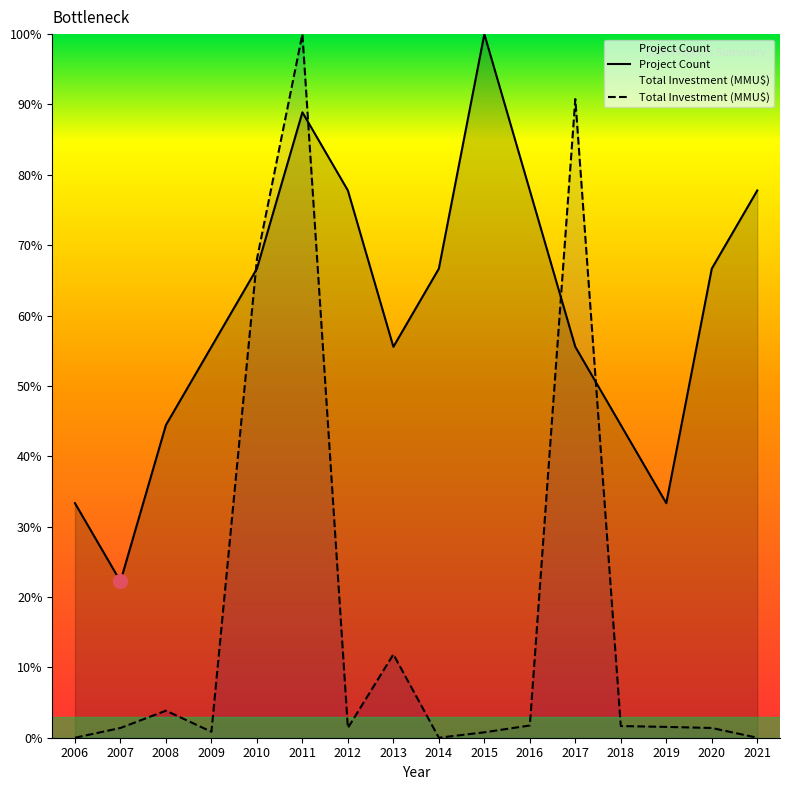

Reading left to right, list all the values displayed in this chart.

Project Count: 33.3	22.2	44.4	55.6	66.7	88.9	77.8	55.6	66.7	100.0	77.8	55.6	44.4	33.3	66.7	77.8
Total Investment (MMU$): 0.0	1.4	3.8	0.8	68.0	100.0	1.4	11.8	0.0	0.8	1.7	90.8	1.7	1.5	1.4	0.0